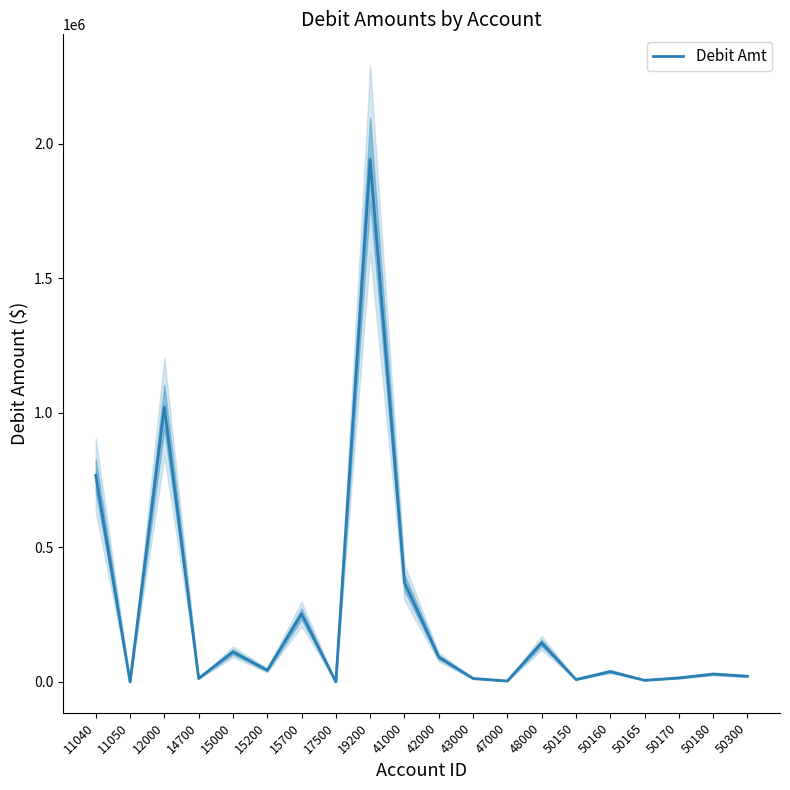

Is this an area chart (filled region under the line)?

No